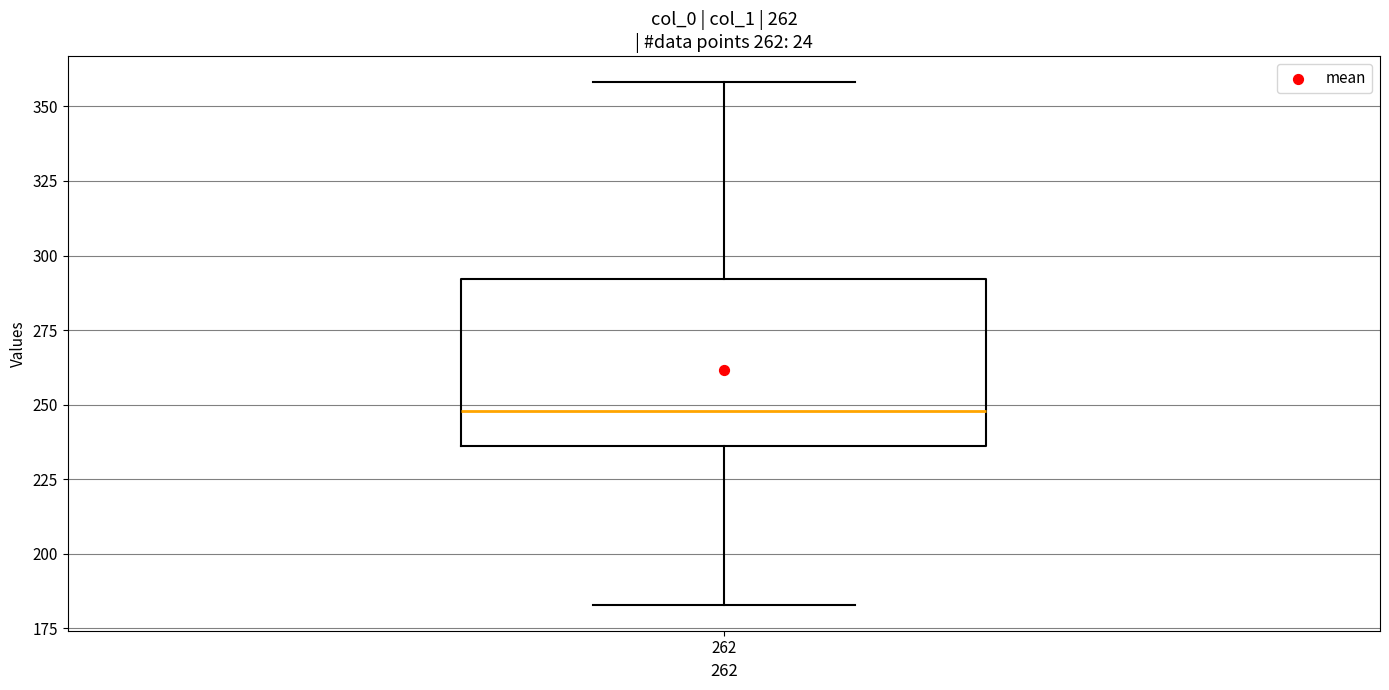

Read this box plot against the y-axis: the position of the median line, the range covered by the box, and the ends of both whiskers. The values are not printed on the chart, so give them approximately, as read against the axis.

median 250, box 235 to 290, whiskers 185 to 360